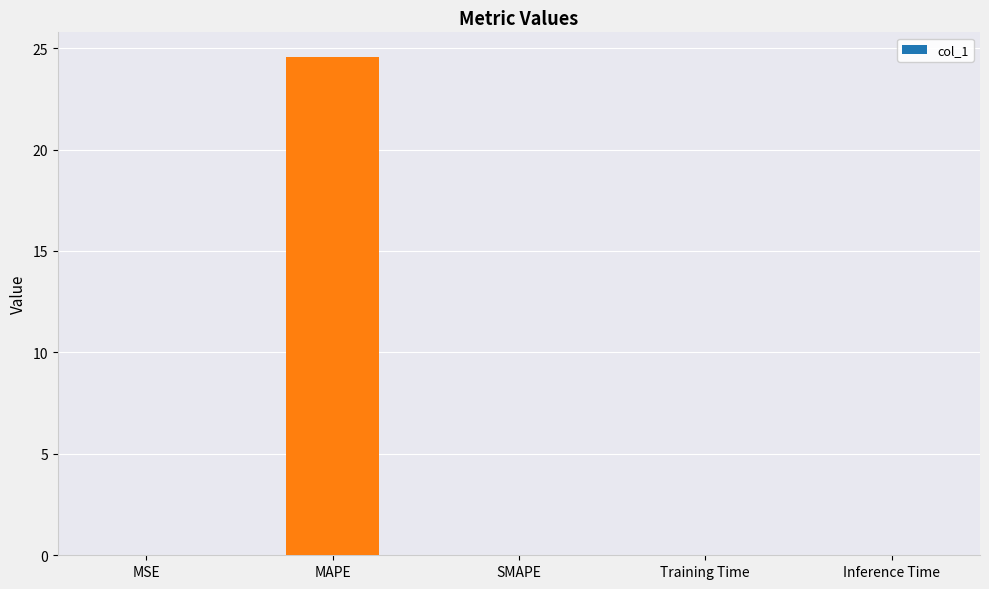

What is the sum of all values?

24.6